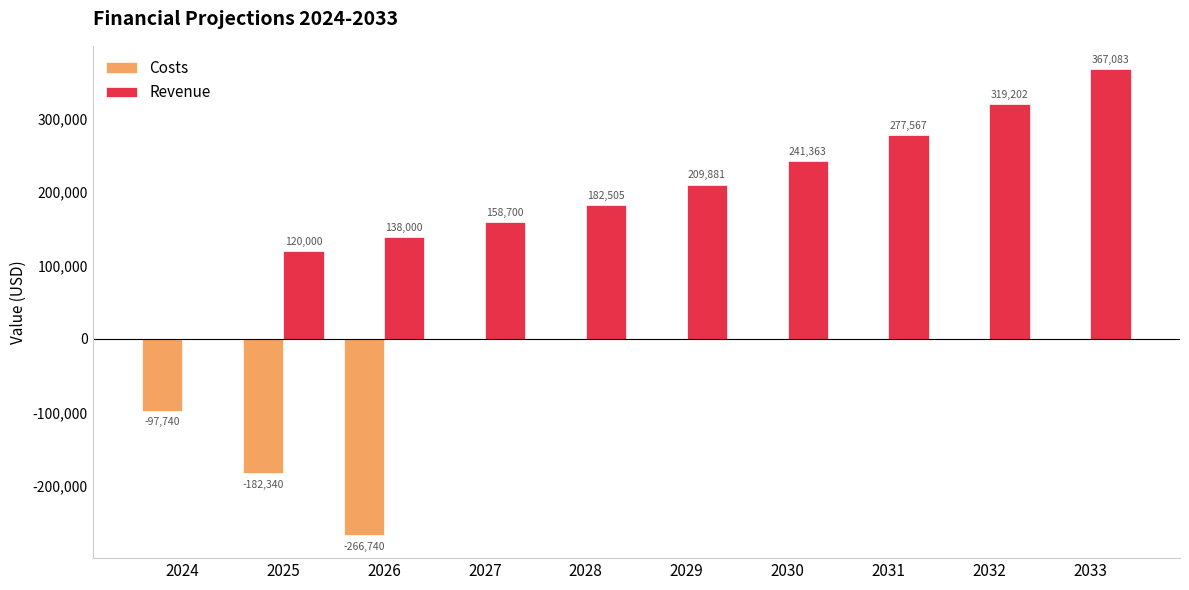

What value does the Revenue series have at 2026?

138000.0